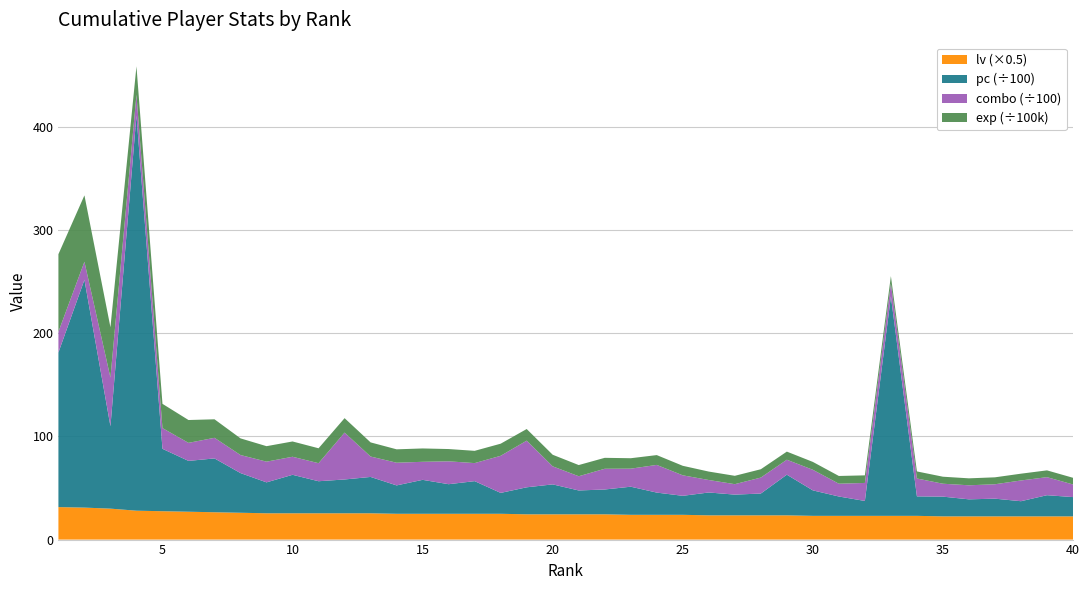

Reading right to left, extract all data points from this chart.

exp: 40=647230	39=658096	38=658376	37=672646	36=674211	35=679618	34=685547	33=720023	32=734592	31=749734	30=762427	29=786004	28=808091	27=809768	26=817468	25=922026	24=951281	23=1011806	22=1059961	21=1084220	20=1123812	19=1127734	18=1173688	17=1189019	16=1189642	15=1294709	14=1298656	13=1369675	12=1399791	11=1445805	10=1481683	9=1500008	8=1614961	7=1794614	6=2213203	5=2350086	4=2752078	3=4877152	2=6435694	1=7522807
combo: 40=1223	39=1749	38=2010	37=1396	36=1362	35=1251	34=1733	33=1247	32=1746	31=1240	30=1996	29=1450	28=1548	27=1013	26=1209	25=1987	24=2684	23=1749	22=2009	21=1378	20=1749	19=4522	18=3596	17=1749	16=2218	15=1749	14=2199	13=1979	12=4544	11=1749	10=1749	9=2008	8=1749	7=1998	6=1749	5=2009	4=2012	3=4721	2=1749	1=2009
pc: 40=1870	39=2053	38=1470	37=1717	36=1651	35=1914	34=1889	33=21273	32=1445	31=1877	30=2471	29=3942	28=2113	27=2009	26=2216	25=1843	24=2155	23=2726	22=2406	21=2312	20=2901	19=2618	18=2026	17=3165	16=2869	15=3291	14=2752	13=3523	12=3277	11=3107	10=3730	9=2997	8=3847	7=5218	6=4928	5=6049	4=38312	3=7986	2=22084	1=14983
lv: 40=45	39=45	38=45	37=45	36=45	35=45	34=46	33=46	32=46	31=46	30=46	29=47	28=47	27=47	26=47	25=48	24=48	23=48	22=49	21=49	20=49	19=49	18=50	17=50	16=50	15=50	14=50	13=51	12=51	11=51	10=51	9=51	8=52	7=53	6=54	5=55	4=56	3=60	2=62	1=63